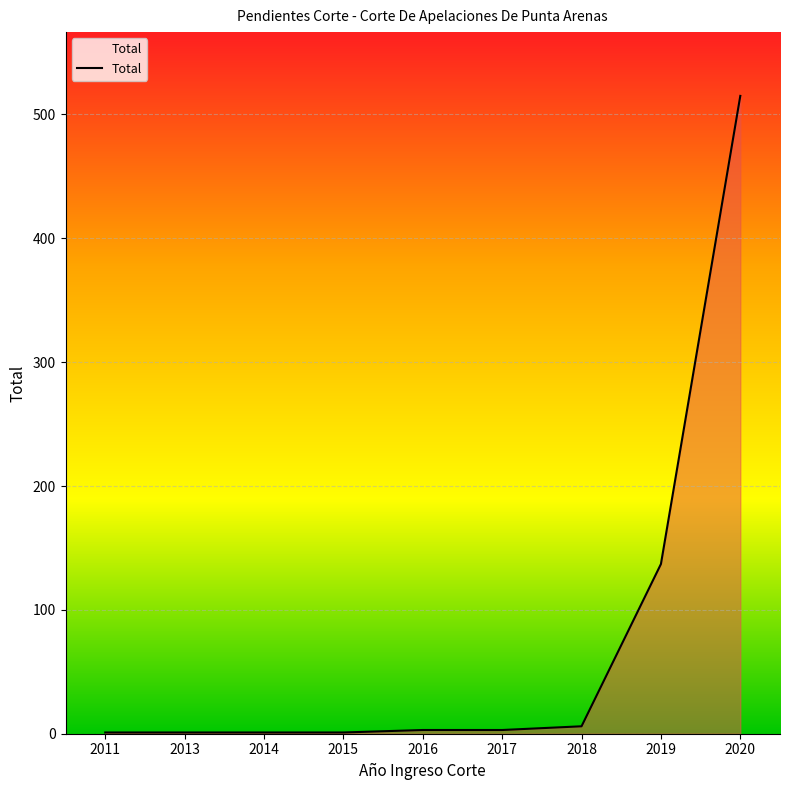

Is it true that the value at 2020 is 515?

True